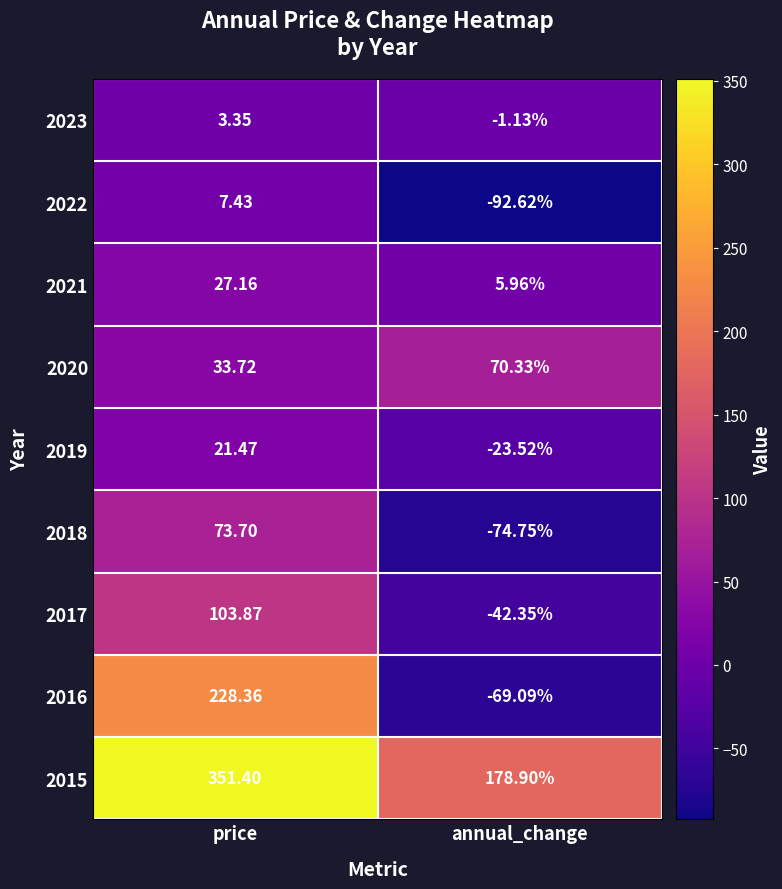

Rank the categories by 2022 value from highest to lowest.

price, annual_change